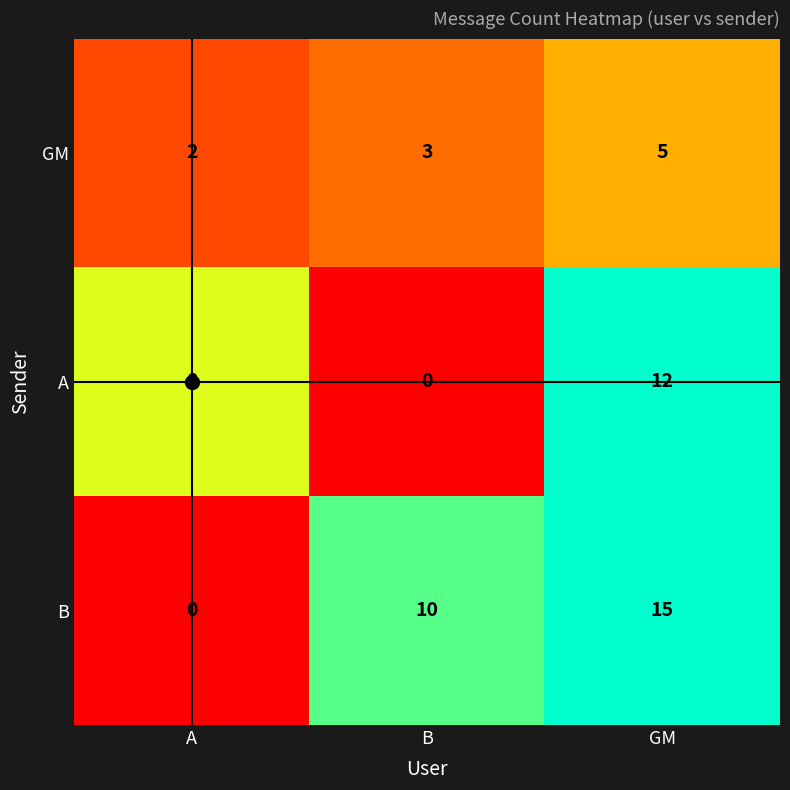

True or false: B has a value of -5 at A.

False